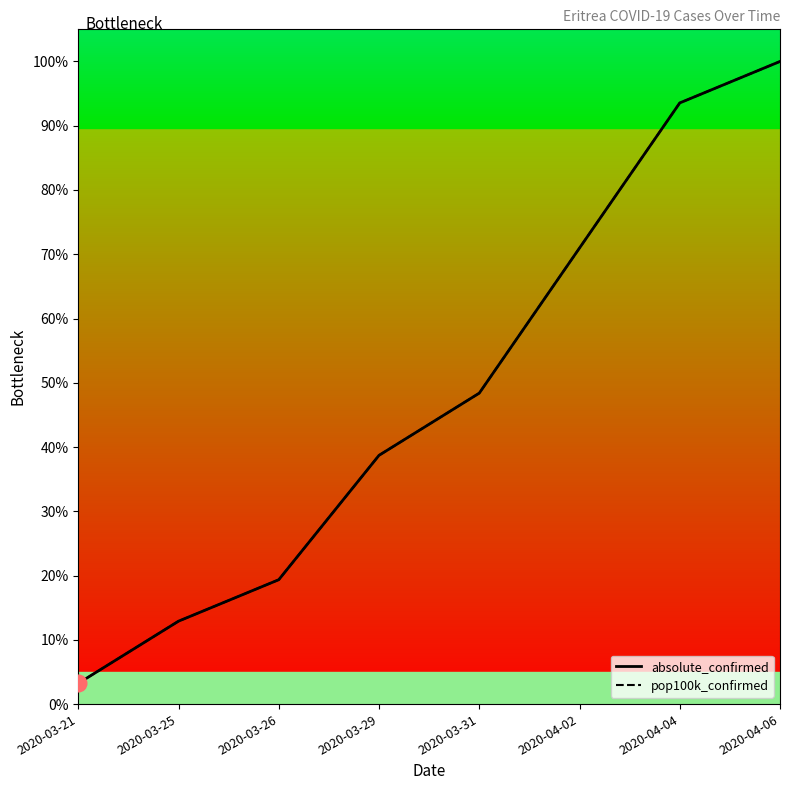

True or false: absolute_confirmed and pop100k_confirmed intersect in this chart.

False